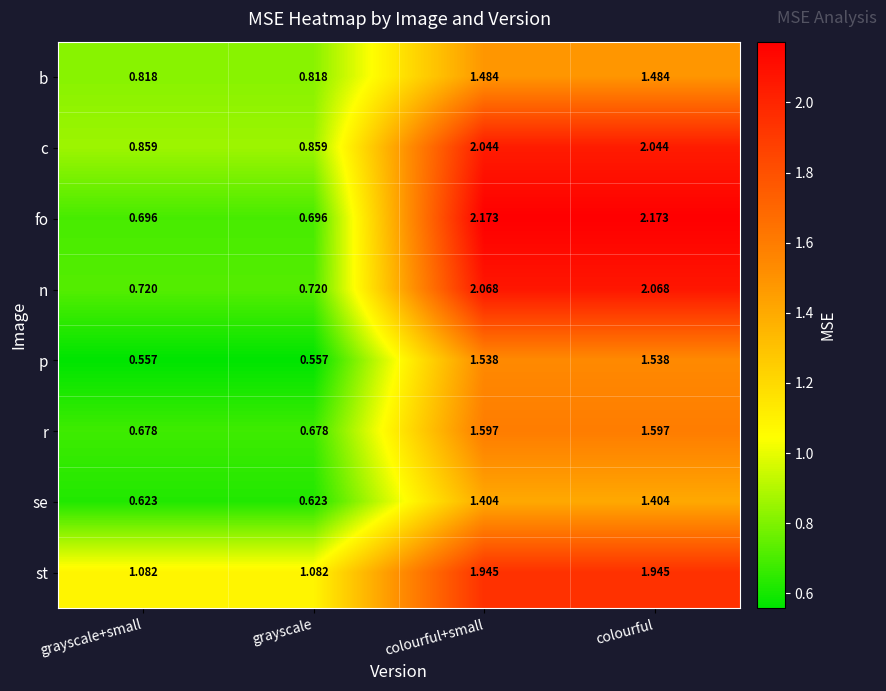

At which label does p first exceed 1?

colourful+small